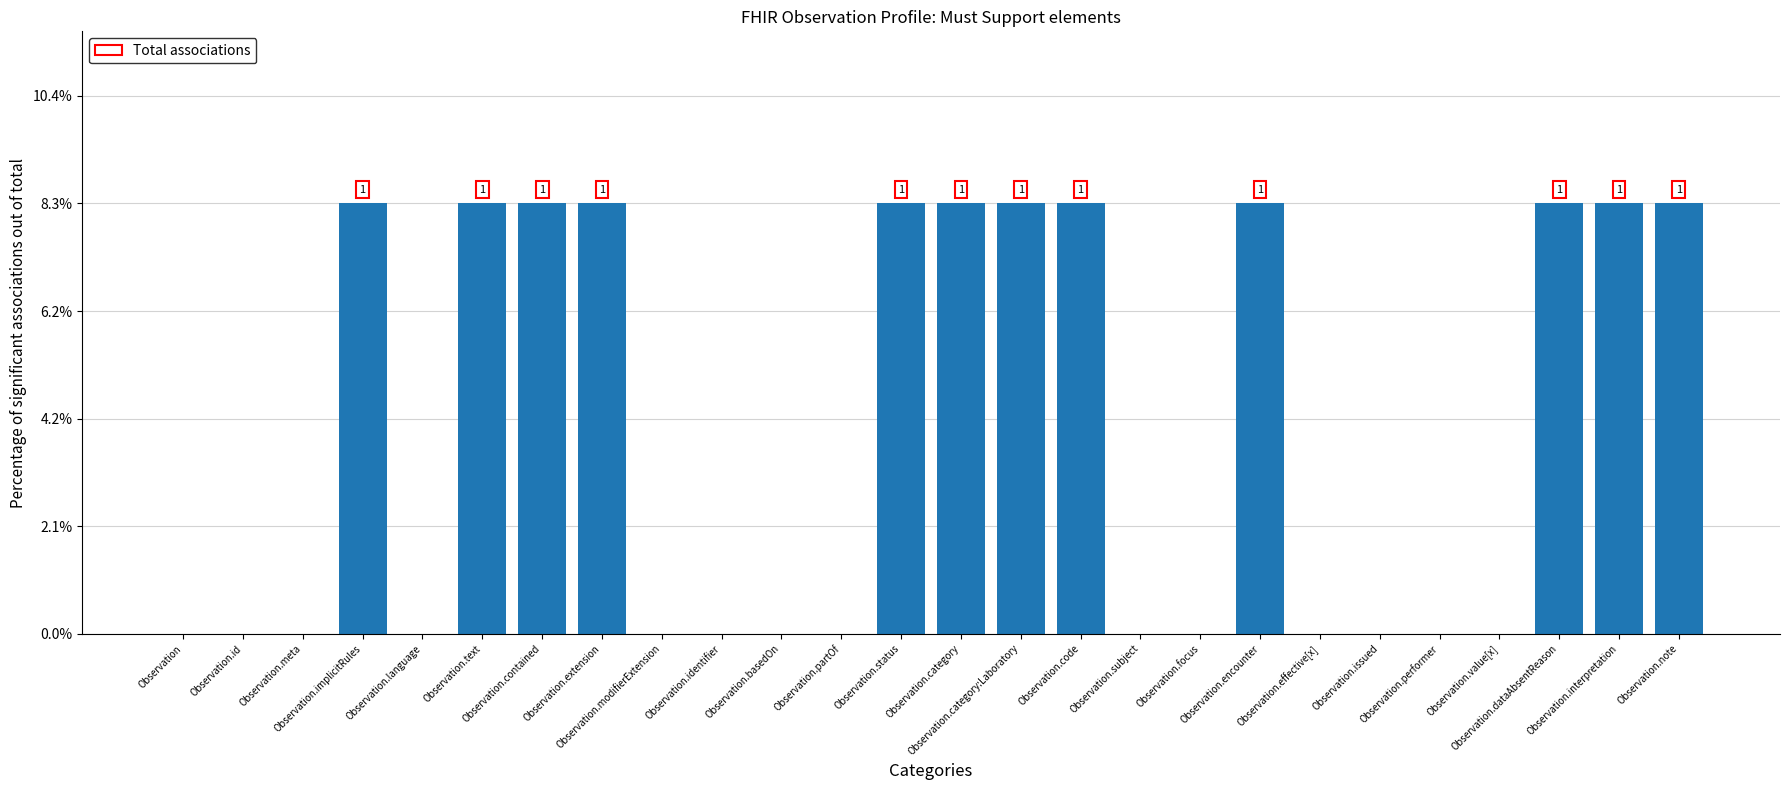

Are the bars horizontal?

No